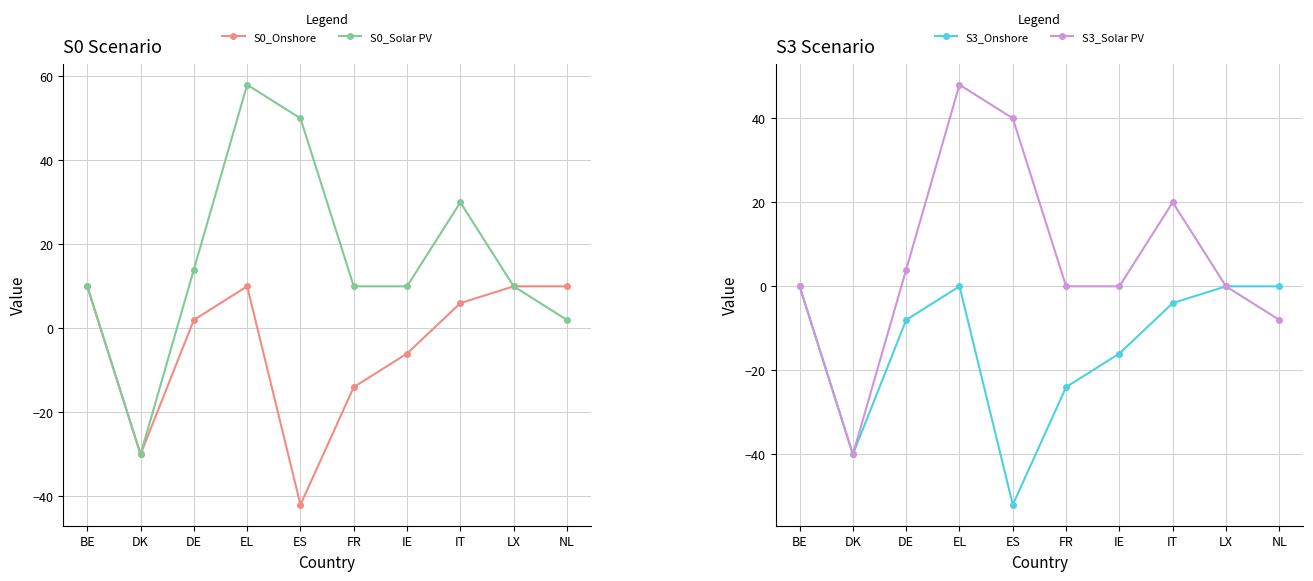

What are all the series names shown in the legend?

S0_Onshore, S0_Solar PV, S3_Onshore, S3_Solar PV